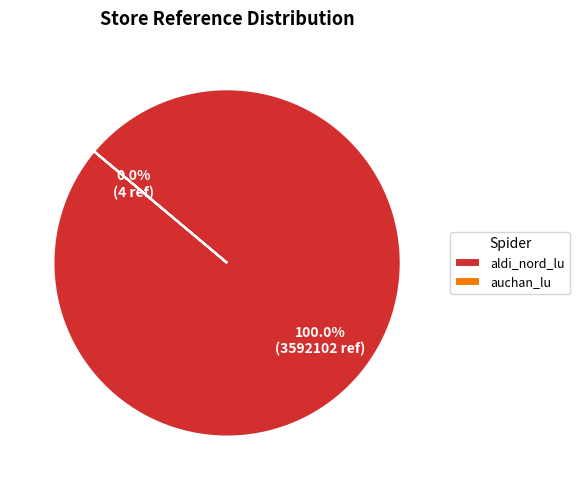

To the nearest percent, what is the combined percentage of auchan_lu and aldi_nord_lu?

100%